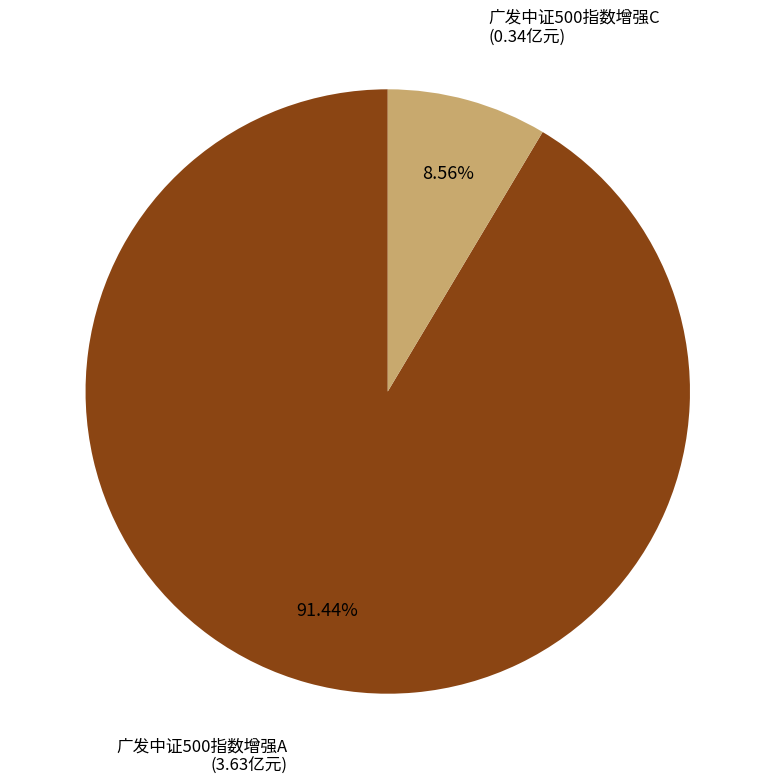

Is there any slice that represents more than half of the pie?

Yes